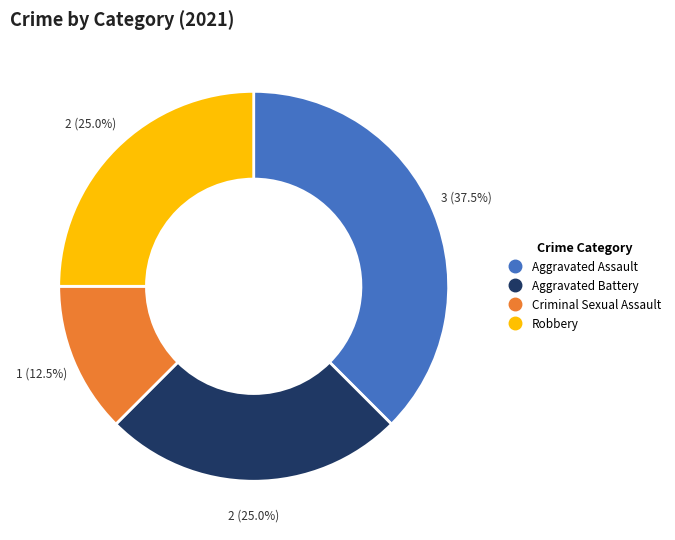

Does any single category account for the majority?

No